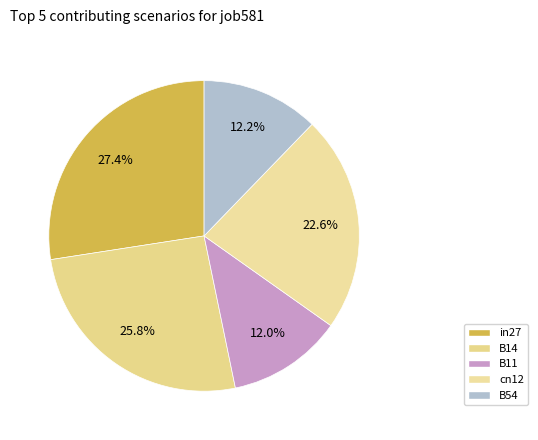

Rank the categories by value from highest to lowest.

in27, B14, cn12, B54, B11